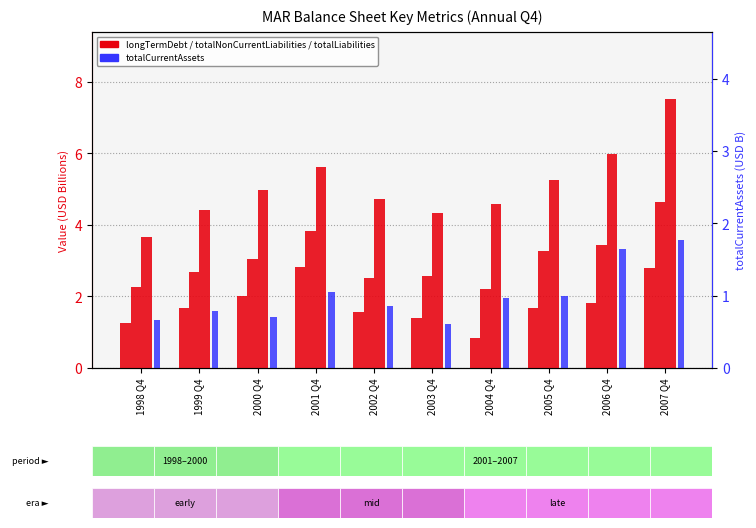

At which label does totalNonCurrentLiabilities first exceed 3?

2000 Q4